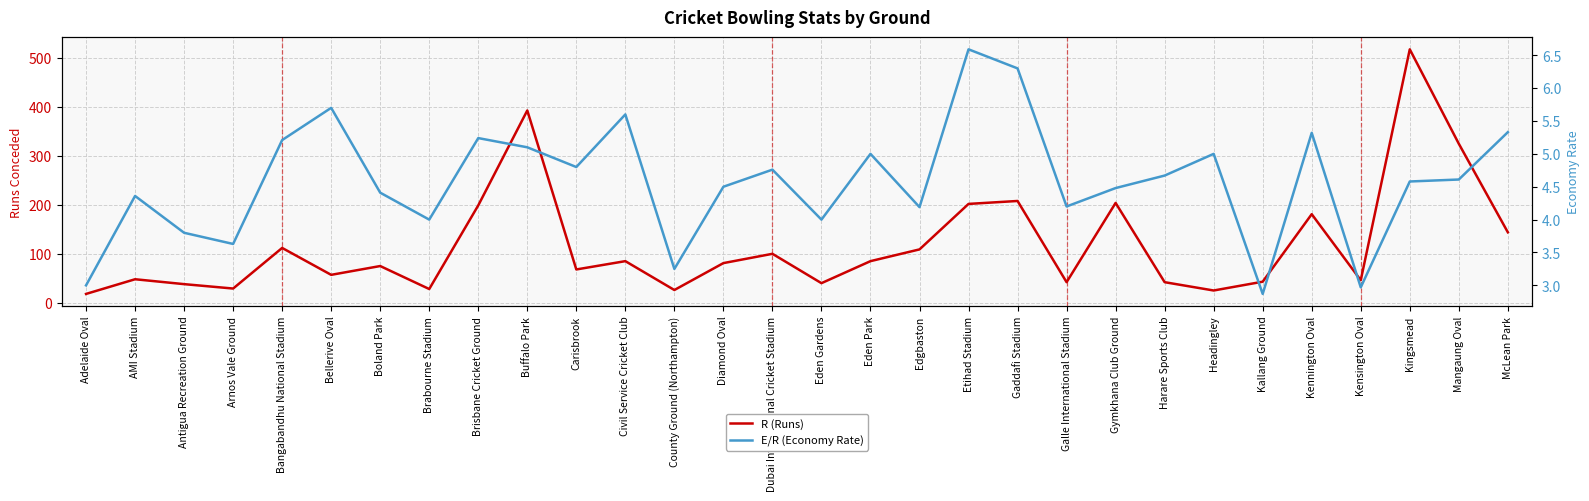

What is the difference between the second highest and second lowest values in the E/R (Economy Rate) series?

3.3